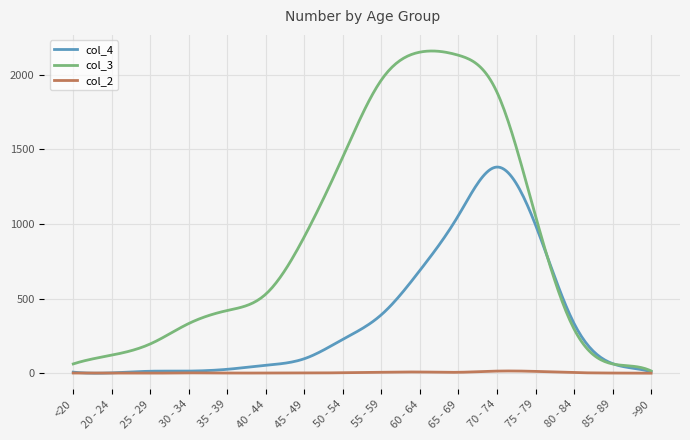

Which series has the widest spread of values?

col_3